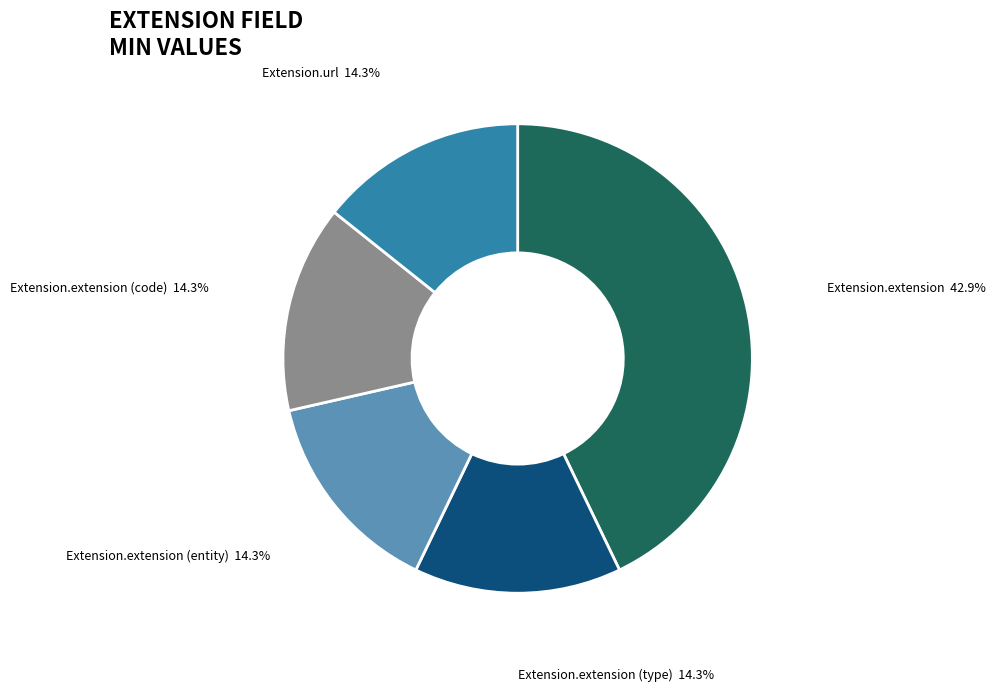

Is there any slice that represents more than half of the pie?

No